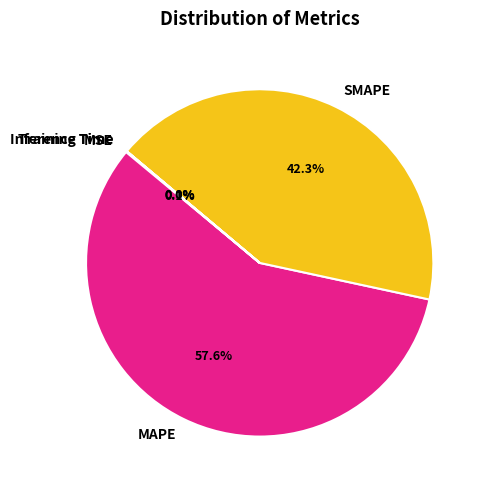

What is the majority slice?

MAPE